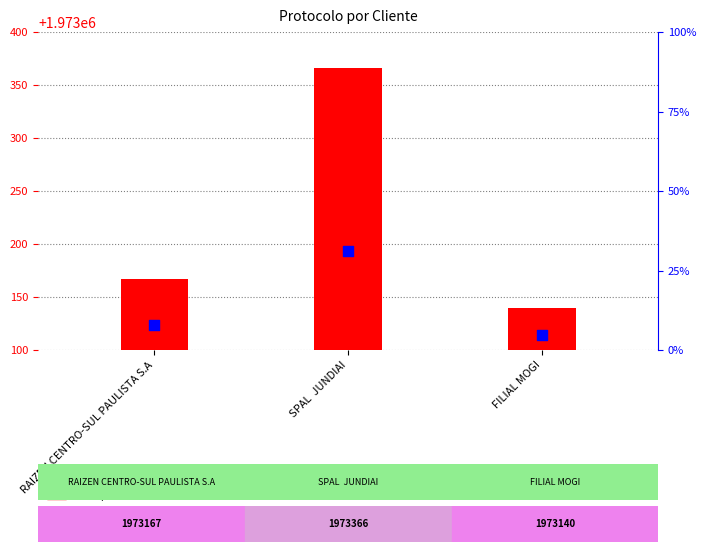

At how many categories does at least one series exceed 396273?

3